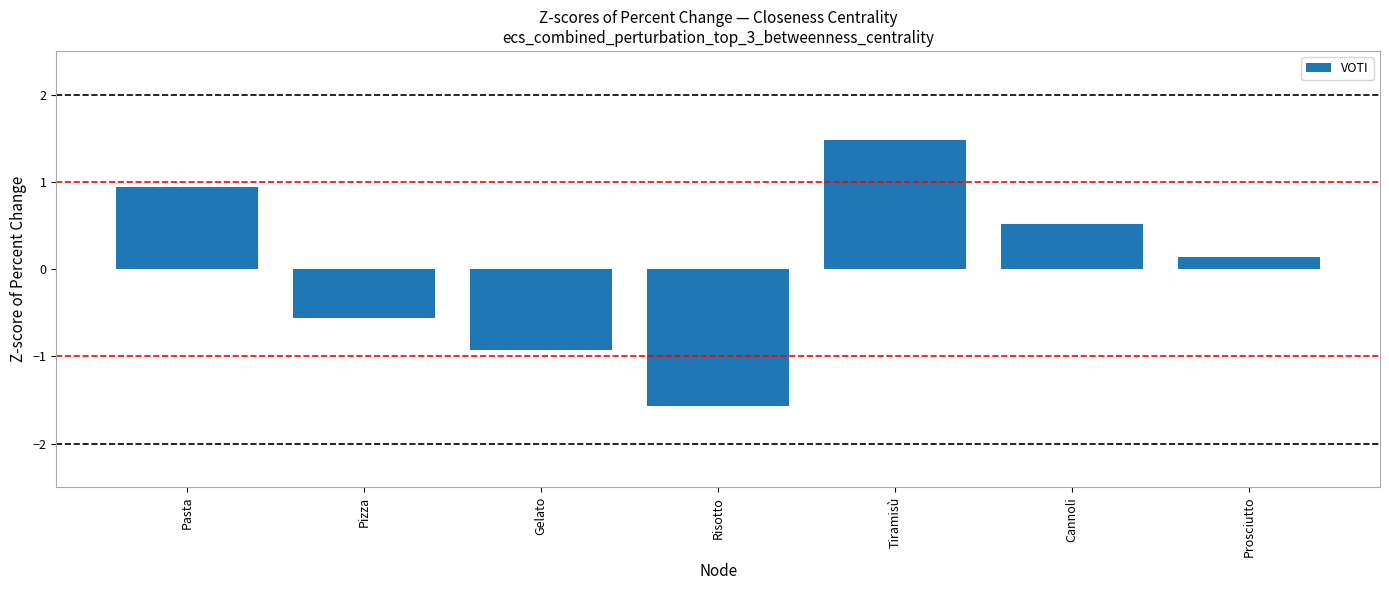

How many categories are shown in the chart?

7